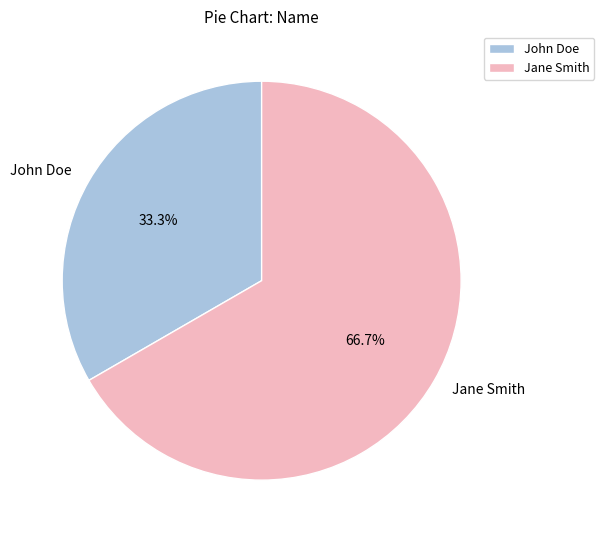

Is there a majority slice in this chart?

Yes